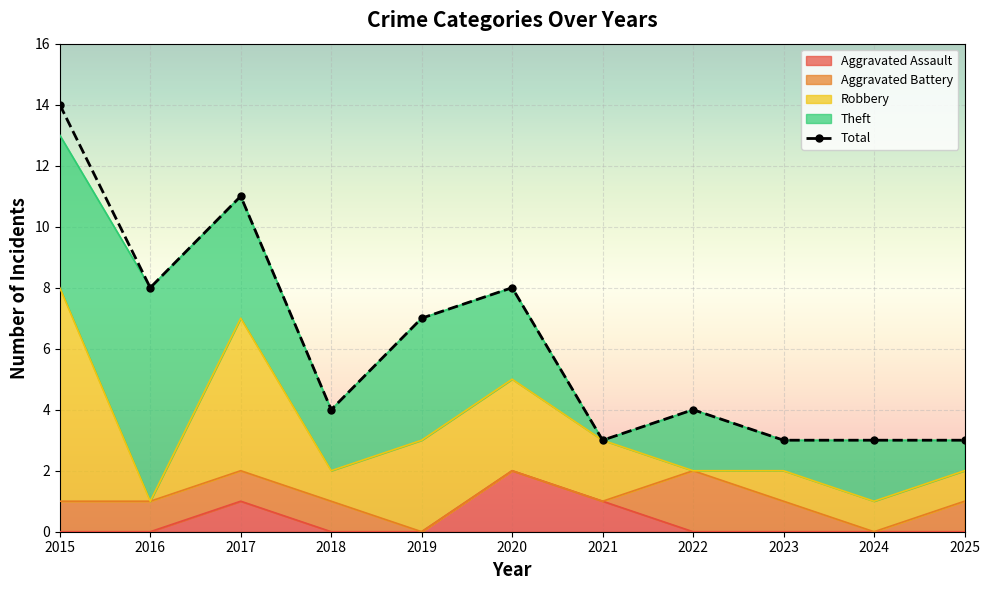

What is the highest value of the Robbery series?

7